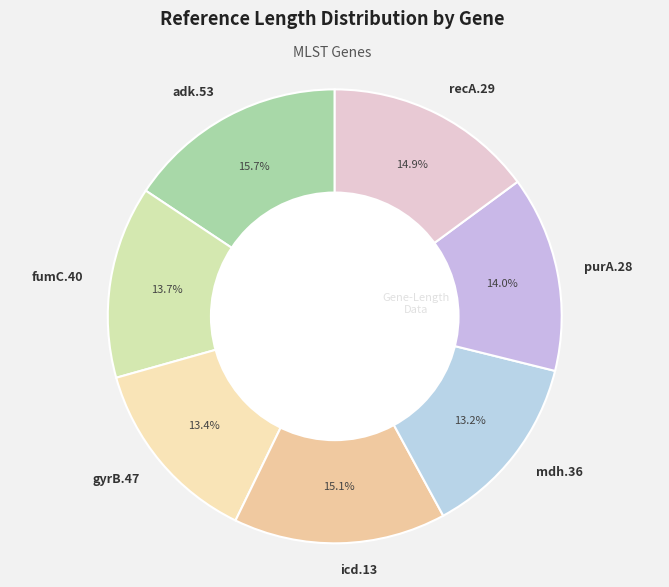

Approximately how many times larger is the value at adk.53 compared to recA.29?

1.1